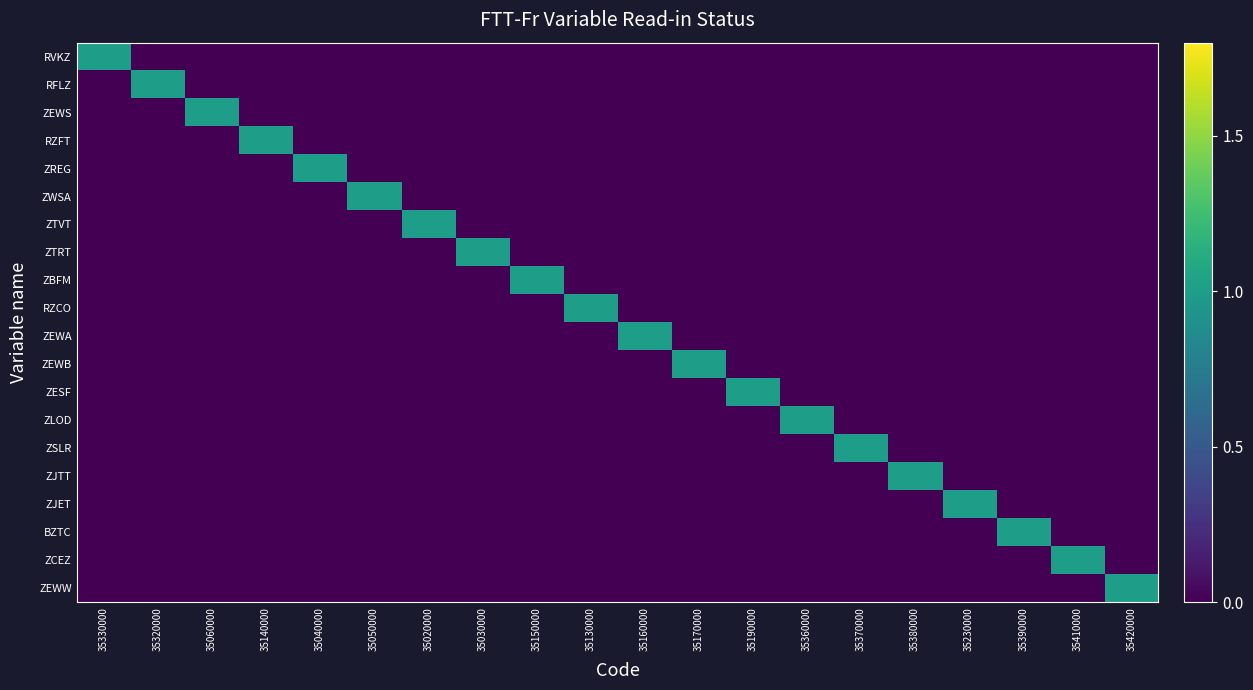

Which category has the lowest value across all series?

35320000